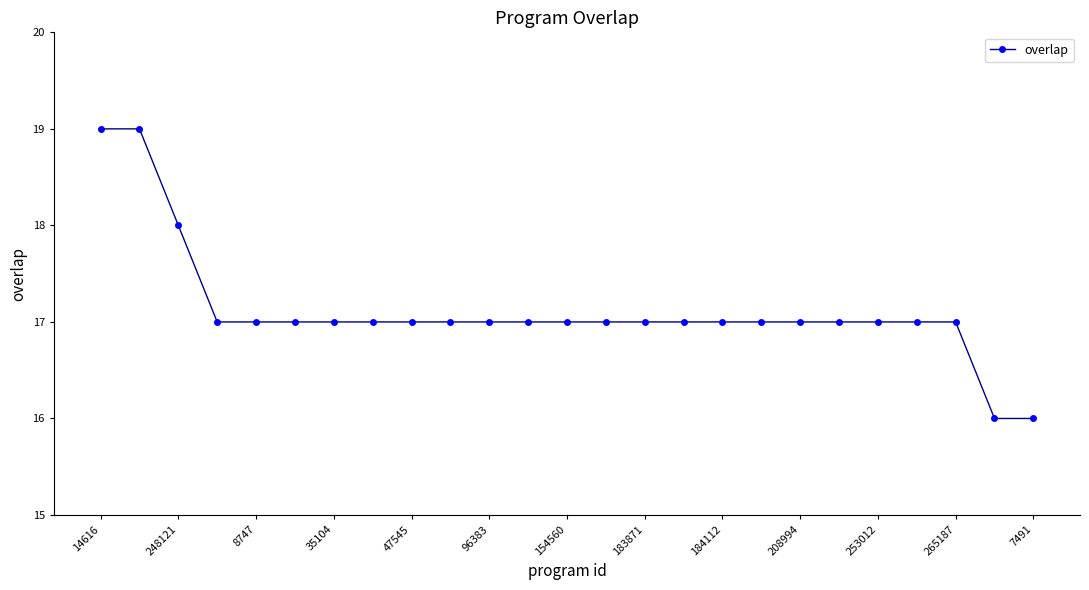

What is the difference between the maximum and minimum values?

3